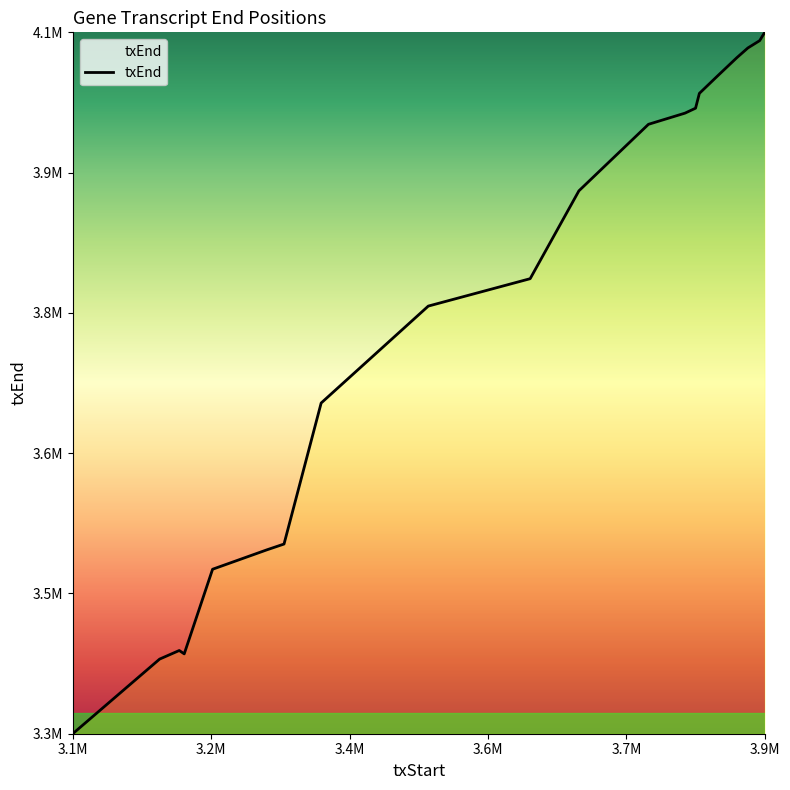

Is this an area chart (filled region under the line)?

No